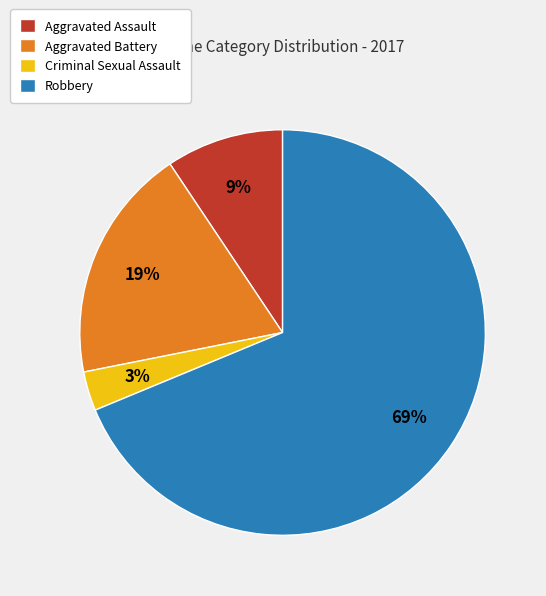

How many slices are in this pie chart?

4